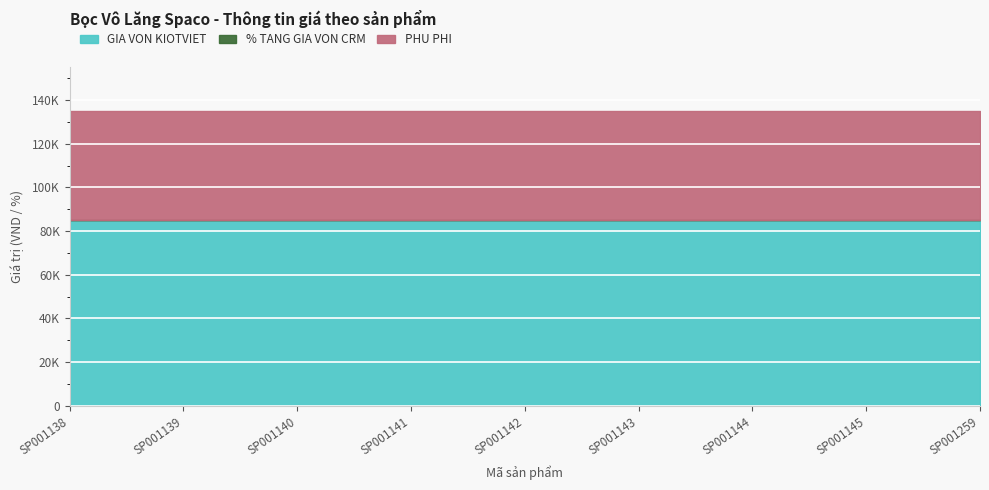

What is the sum of the GIA VON KIOTVIET values at SP001143 and SP001141?

170000